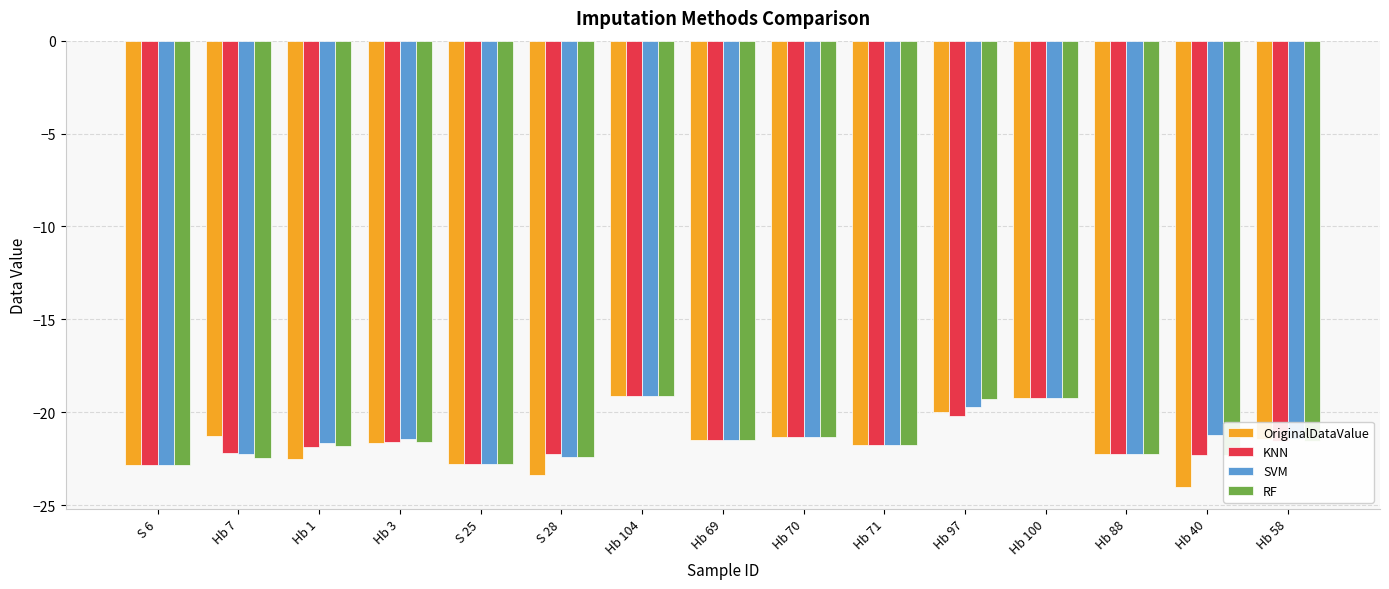

What is the difference between the highest and lowest values at Hb 97?

0.9